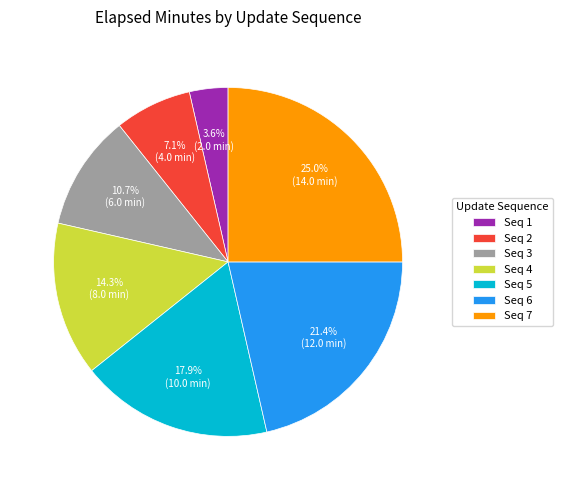

Does any single category account for the majority?

No